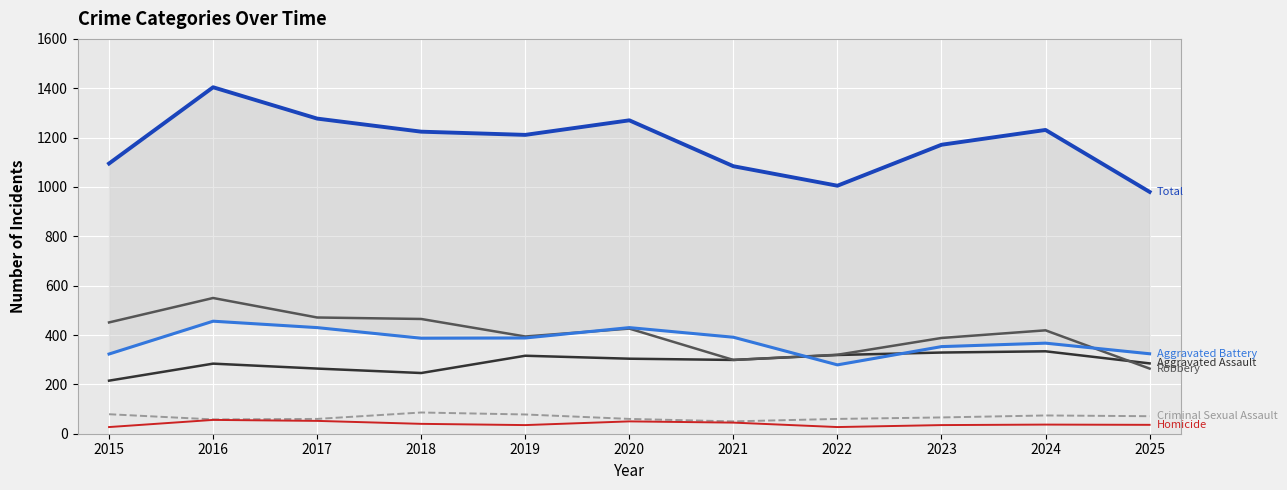

Which series has the widest spread of values?

Total